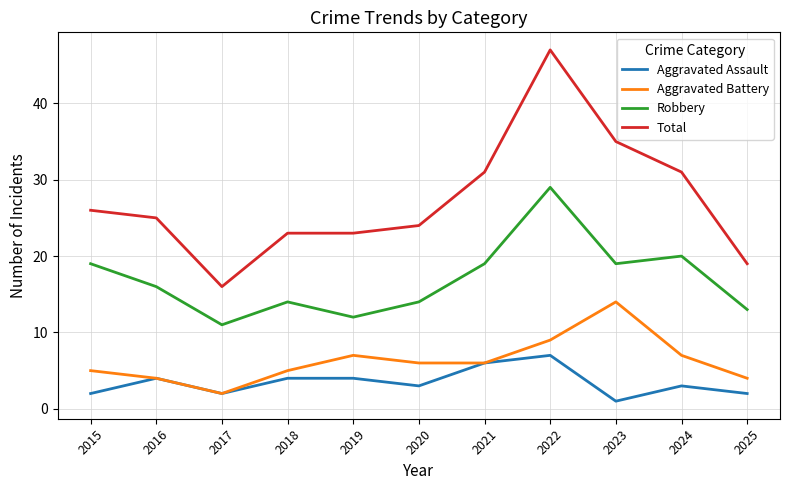

What is the difference between the highest and lowest values at 2017?

14